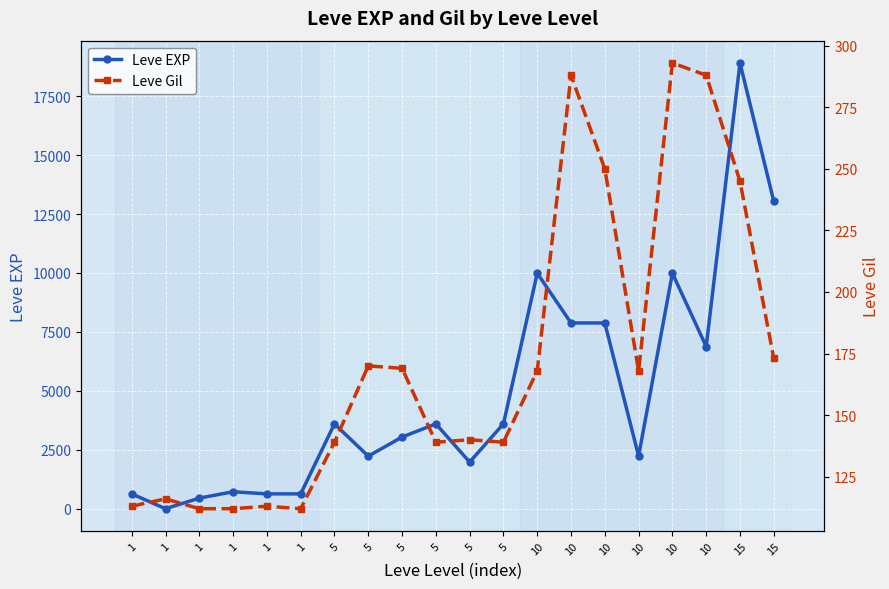

Is it true that Leve EXP equals 12052 at 10?

False